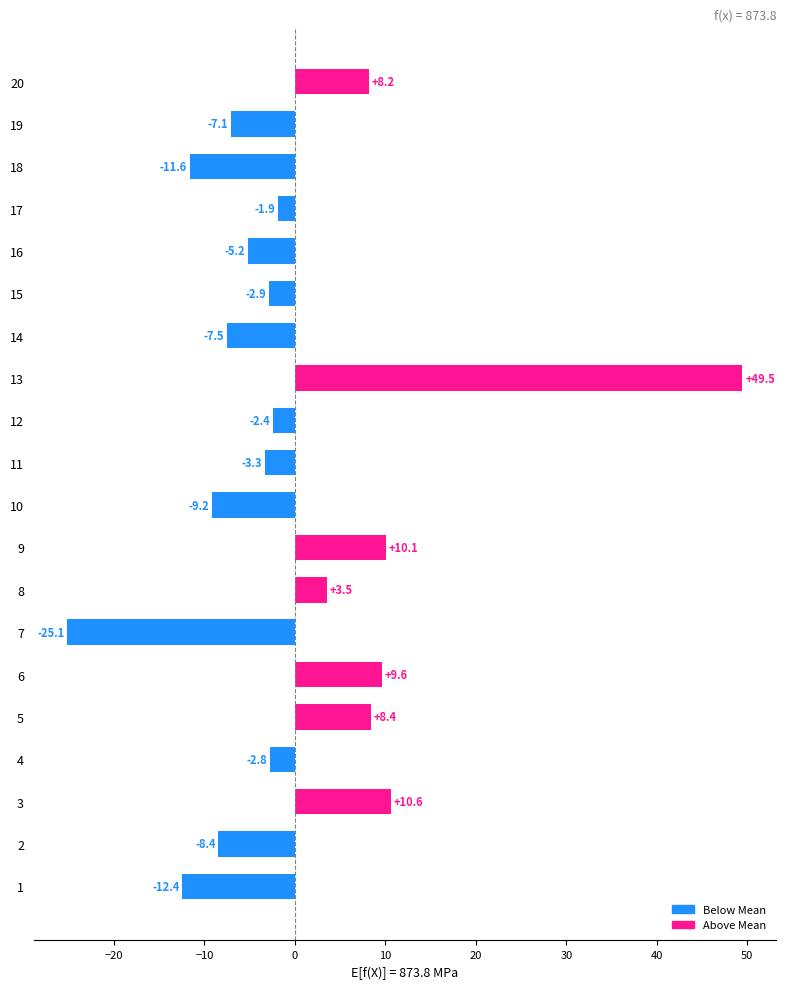

Rank the categories by value from lowest to highest.

7, 1, 18, 10, 2, 14, 19, 16, 11, 15, 4, 12, 17, 8, 20, 5, 6, 9, 3, 13